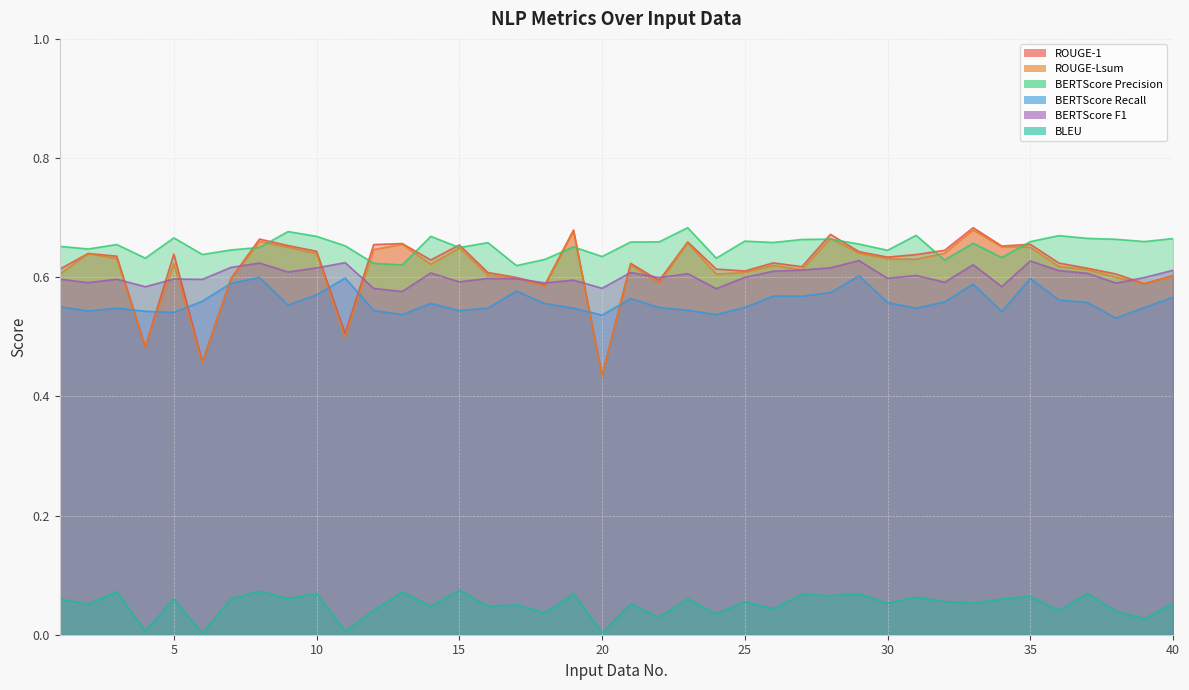

At which category is the sum across all series the highest?

33